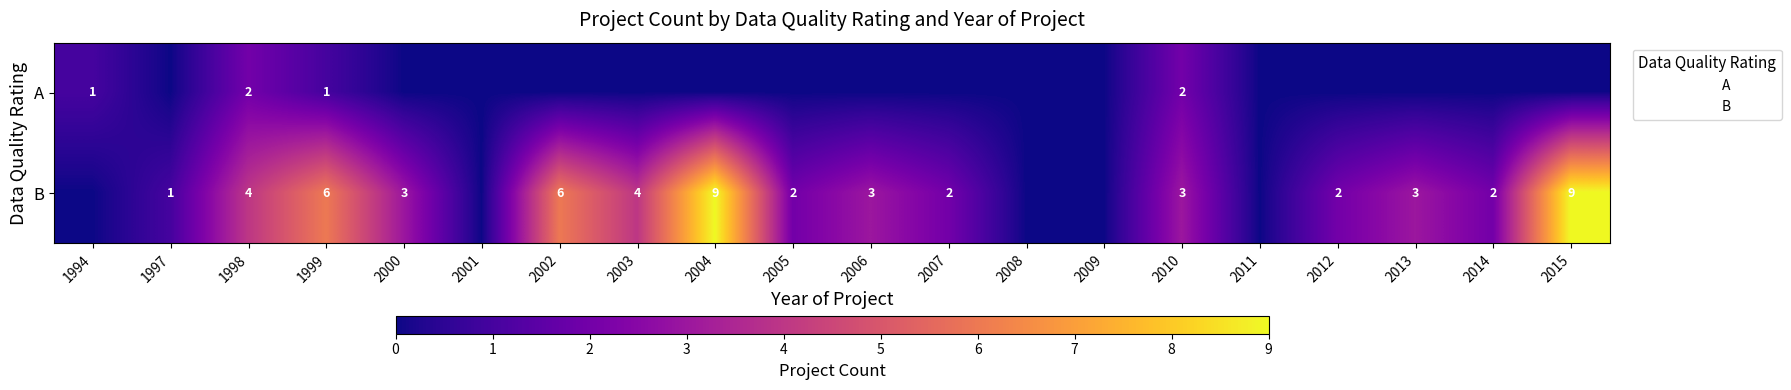

Which label corresponds to the largest value in the chart?

2004